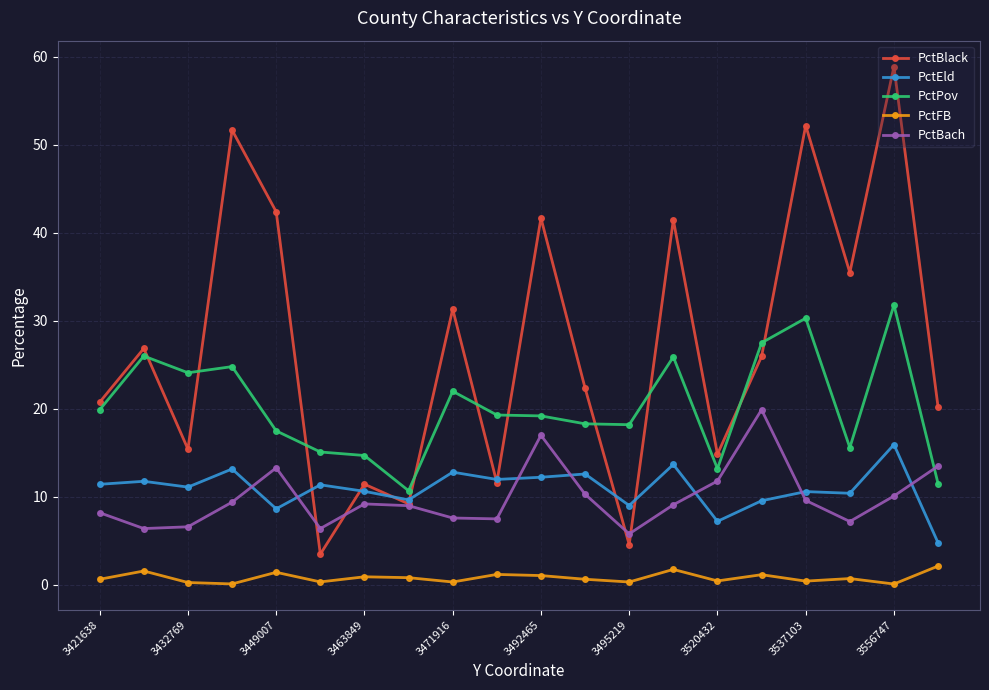

What is the average value of the PctFB series?

0.8